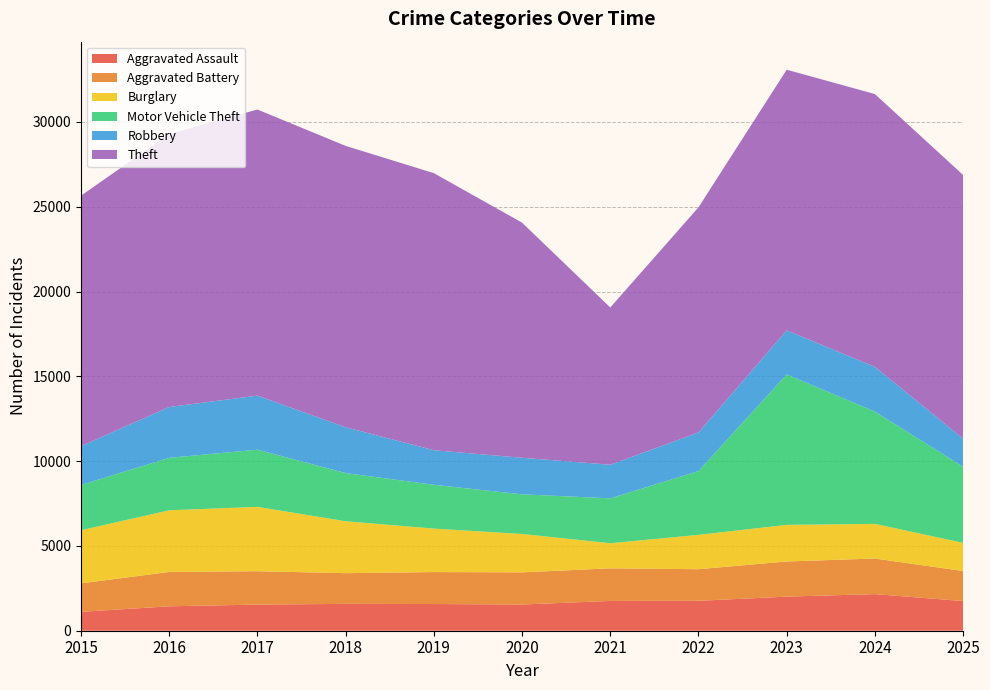

Reading left to right, list all the values displayed in this chart.

Aggravated Assault: 2015=1113	2016=1440	2017=1540	2018=1583	2019=1574	2020=1544	2021=1757	2022=1764	2023=2010	2024=2159	2025=1748
Aggravated Battery: 2015=1679	2016=2025	2017=1967	2018=1811	2019=1884	2020=1898	2021=1922	2022=1863	2023=2073	2024=2098	2025=1771
Burglary: 2015=3134	2016=3635	2017=3797	2018=3061	2019=2563	2020=2263	2021=1480	2022=2026	2023=2158	2024=2042	2025=1662
Motor Vehicle Theft: 2015=2667	2016=3096	2017=3371	2018=2841	2019=2584	2020=2337	2021=2646	2022=3761	2023=8870	2024=6623	2025=4490
Robbery: 2015=2288	2016=2996	2017=3187	2018=2702	2019=2038	2020=2156	2021=1983	2022=2277	2023=2600	2024=2637	2025=1652
Theft: 2015=14772	2016=16101	2017=16870	2018=16589	2019=16337	2020=13863	2021=9272	2022=13275	2023=15368	2024=16084	2025=15550